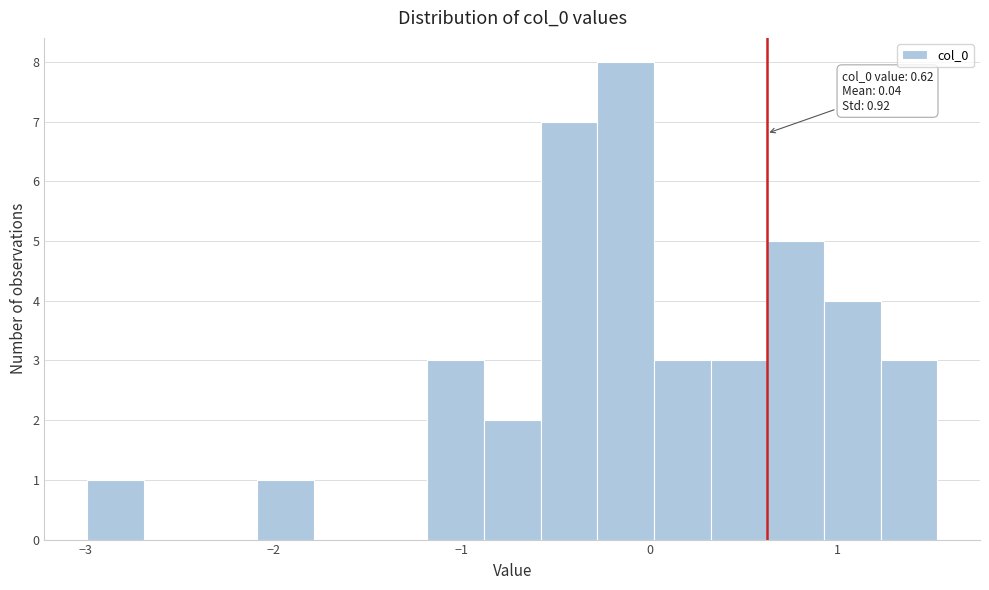

Read against the x-axis, roughly where is the centre of the tallest bar?

-0.1